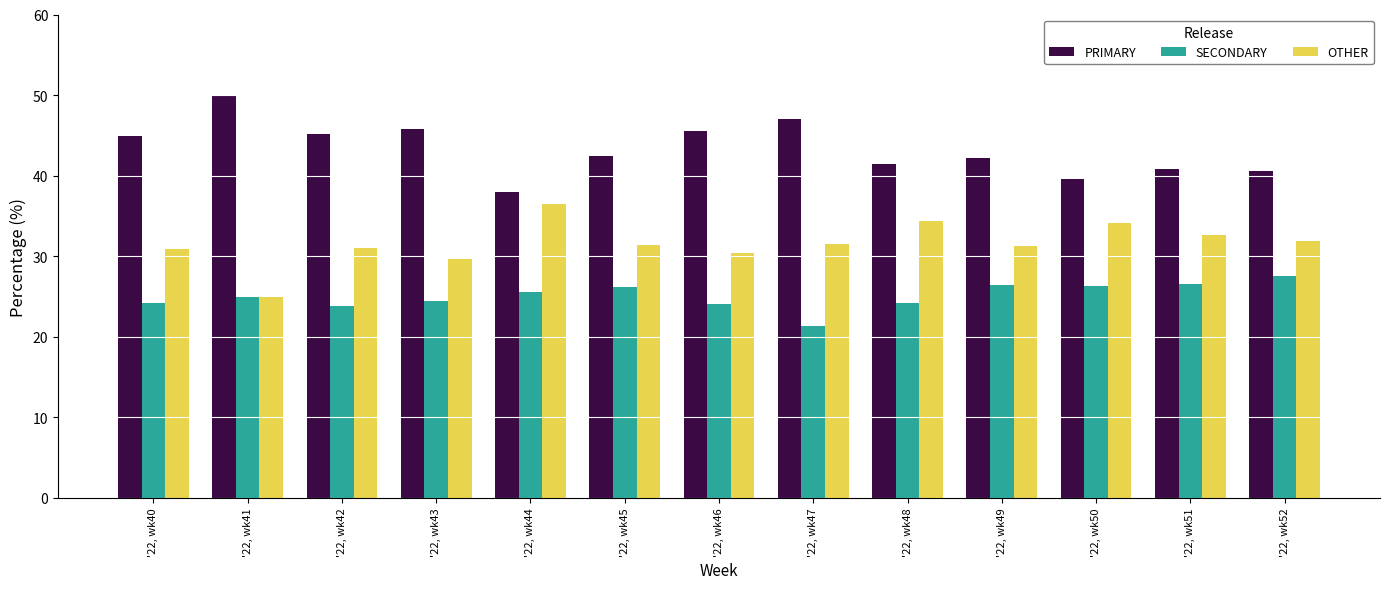

What is the sum of the OTHER values at '22, wk50 and '22, wk43?

63.8